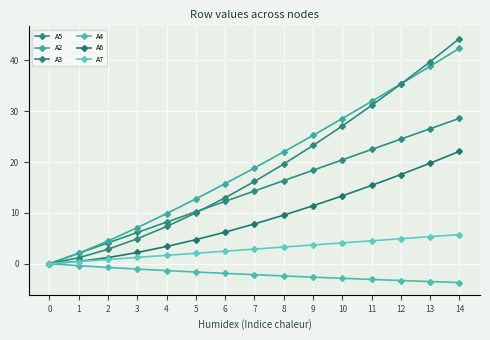

Which series has the largest total across all categories?

A2